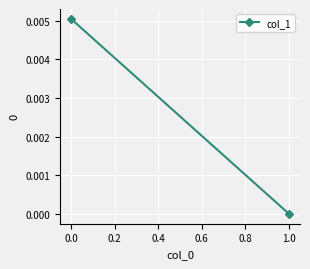

Count the values in the range 0 to 1.

2